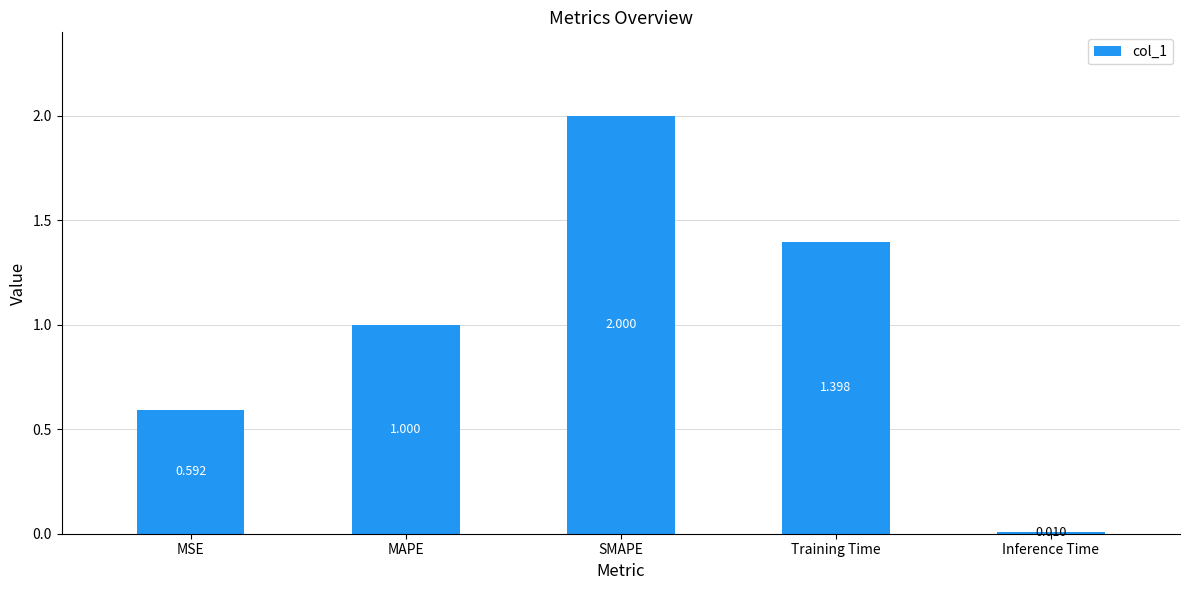

What is the label of the 2nd bar from the left?

MAPE